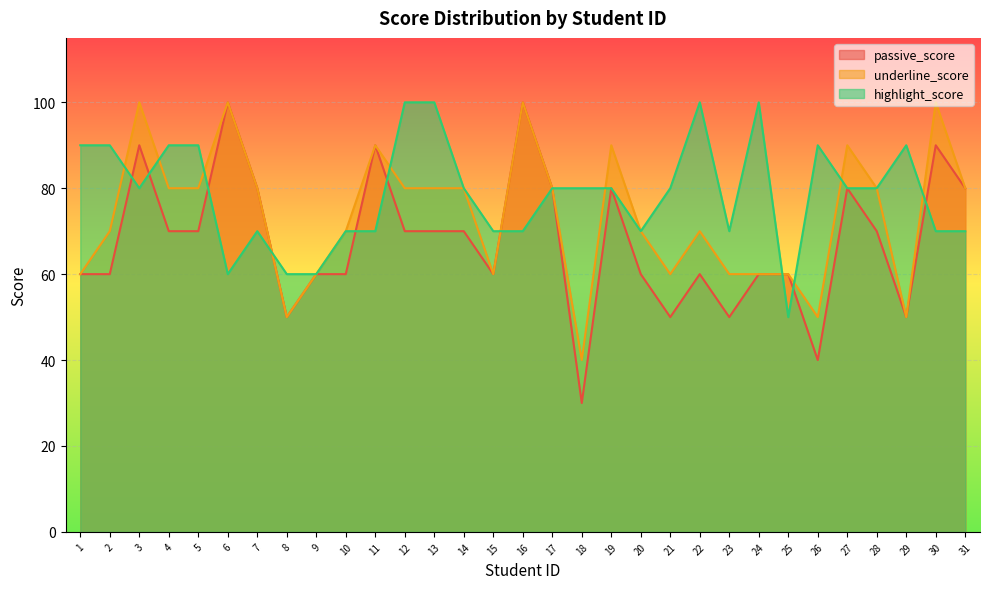

Rank the series by their average value, from lowest to highest.

passive_score, underline_score, highlight_score